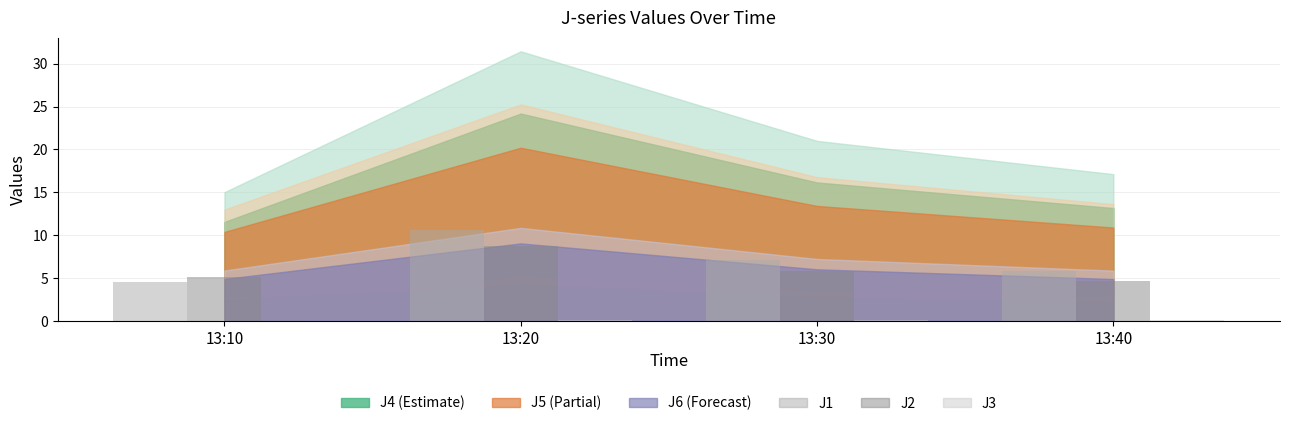

Is it true that J1 equals 7.1 at 13:30?

True